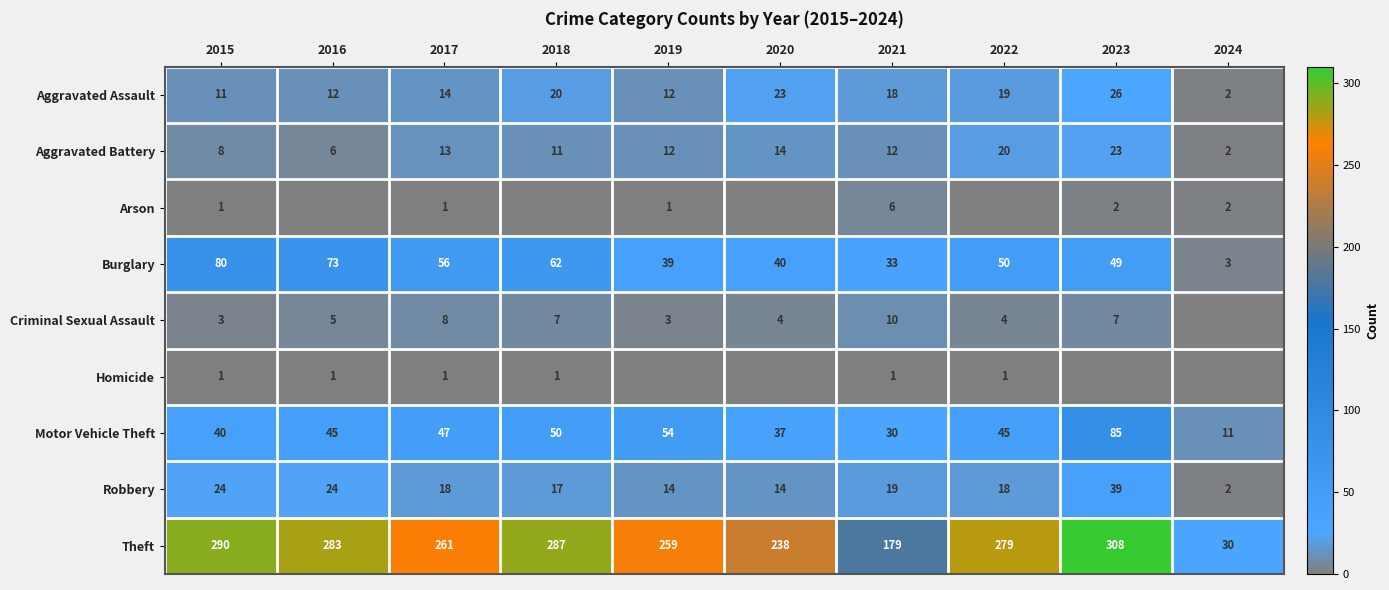

What is the difference between the maximum and minimum values in the Robbery series?

37